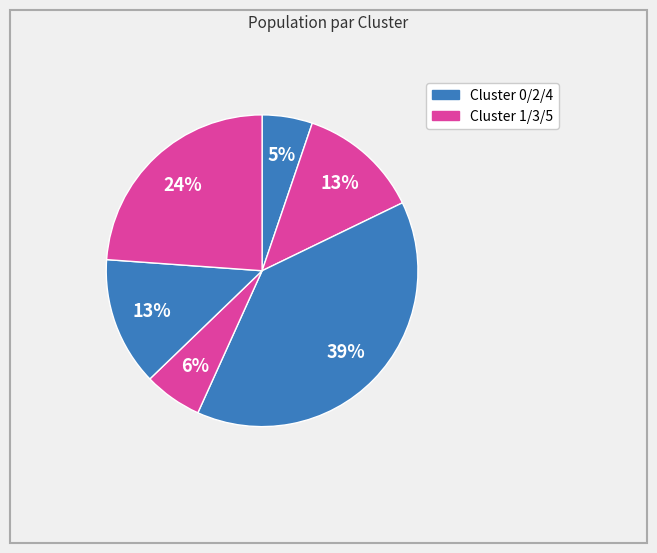

How many segments does this pie chart have?

6